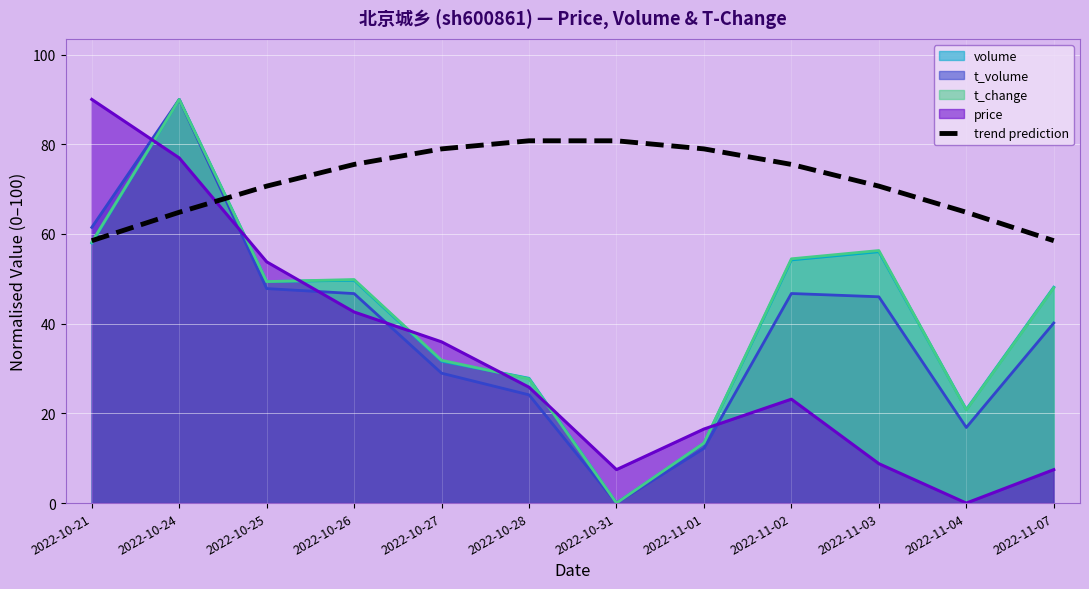

What is the smallest value displayed?

0.0